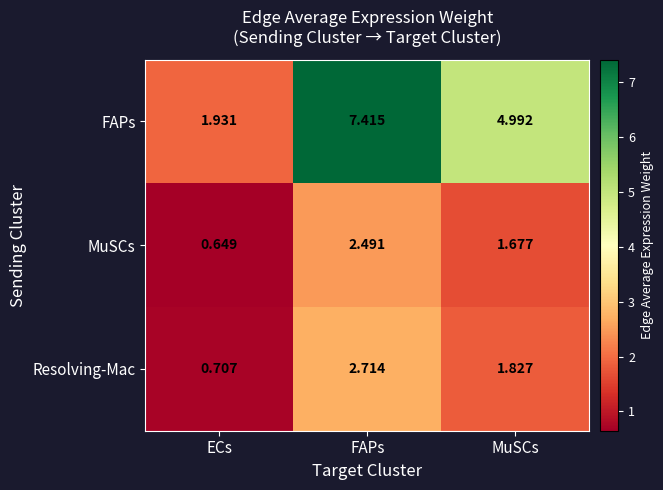

Between ECs and FAPs, which series saw the biggest shift?

FAPs